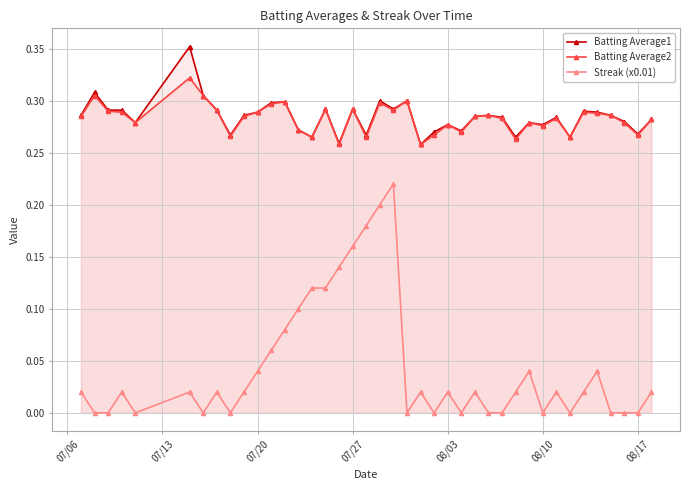

Rank the series by their maximum value, from highest to lowest.

Batting Average1, Batting Average2, Streak (x0.01)